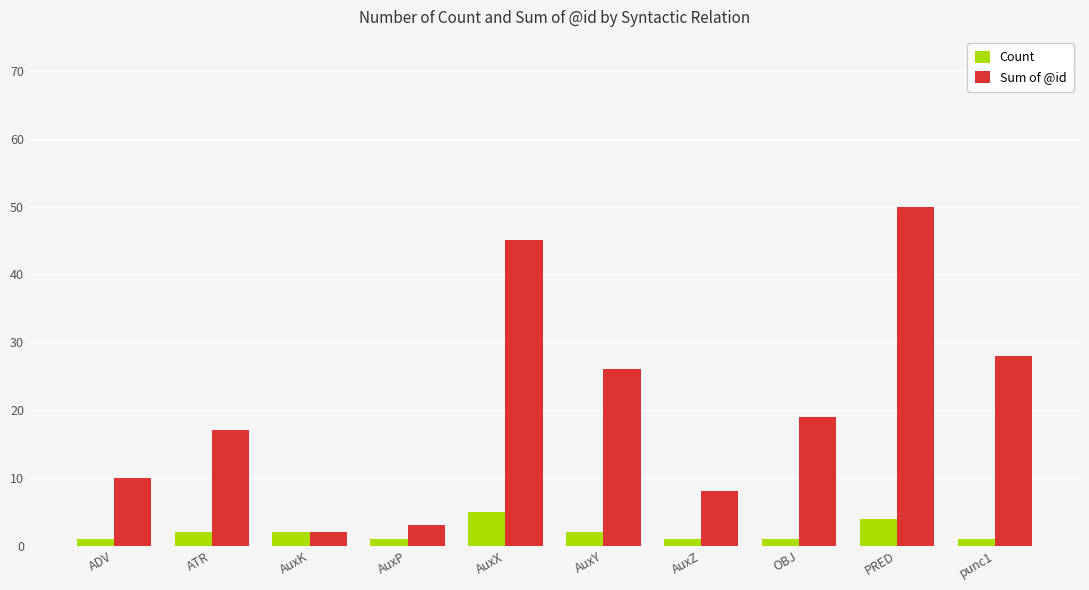

What is the difference between the highest and lowest values at PRED?

46